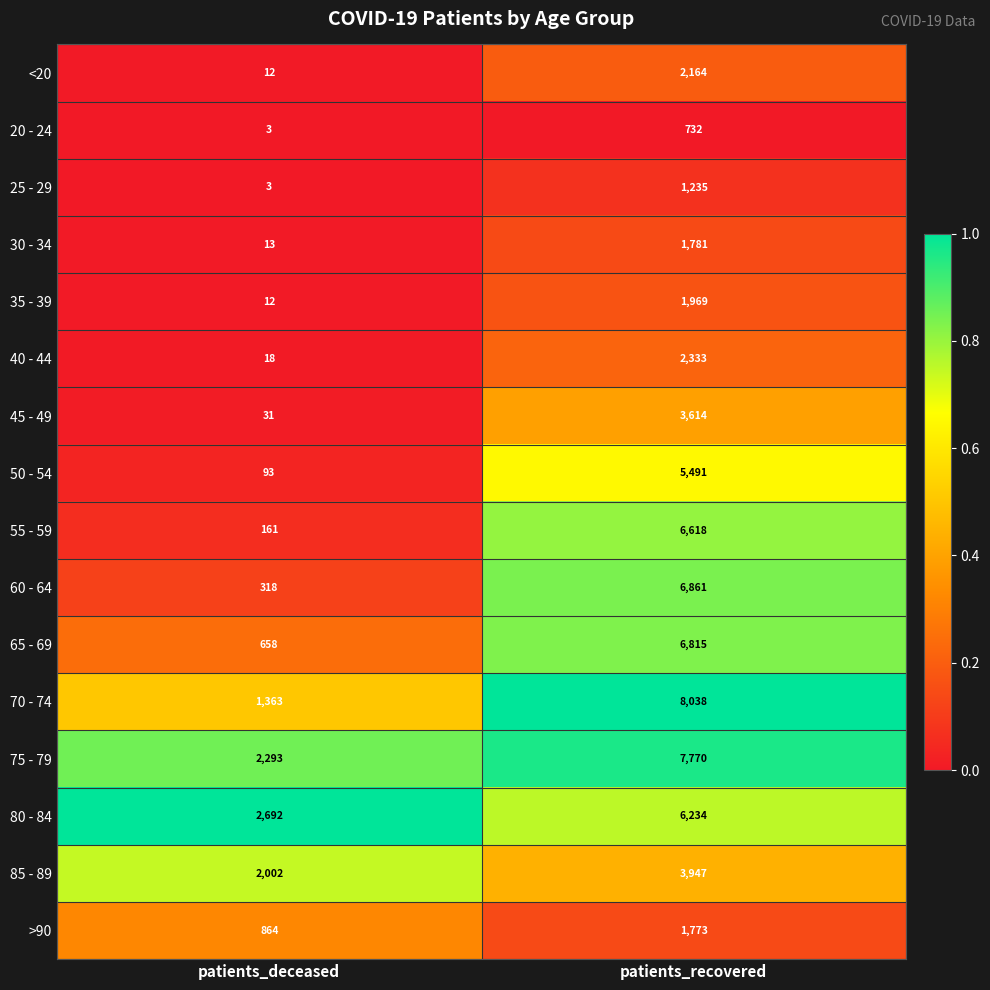

What is the difference between the maximum and minimum values in the 45 - 49 series?

3583